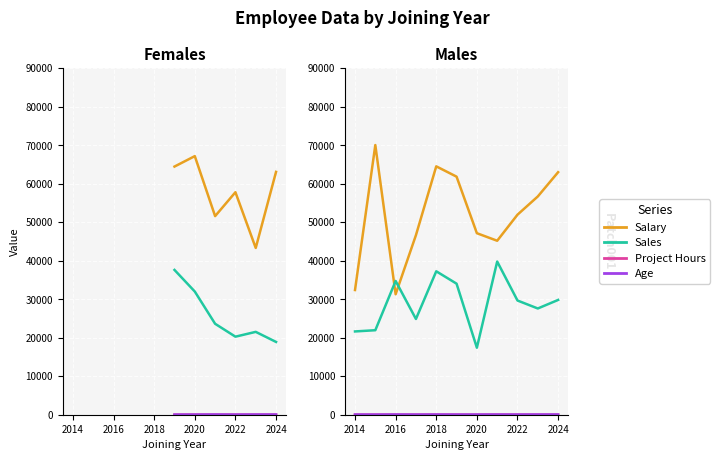

Which category has the lowest value across all series?

2020